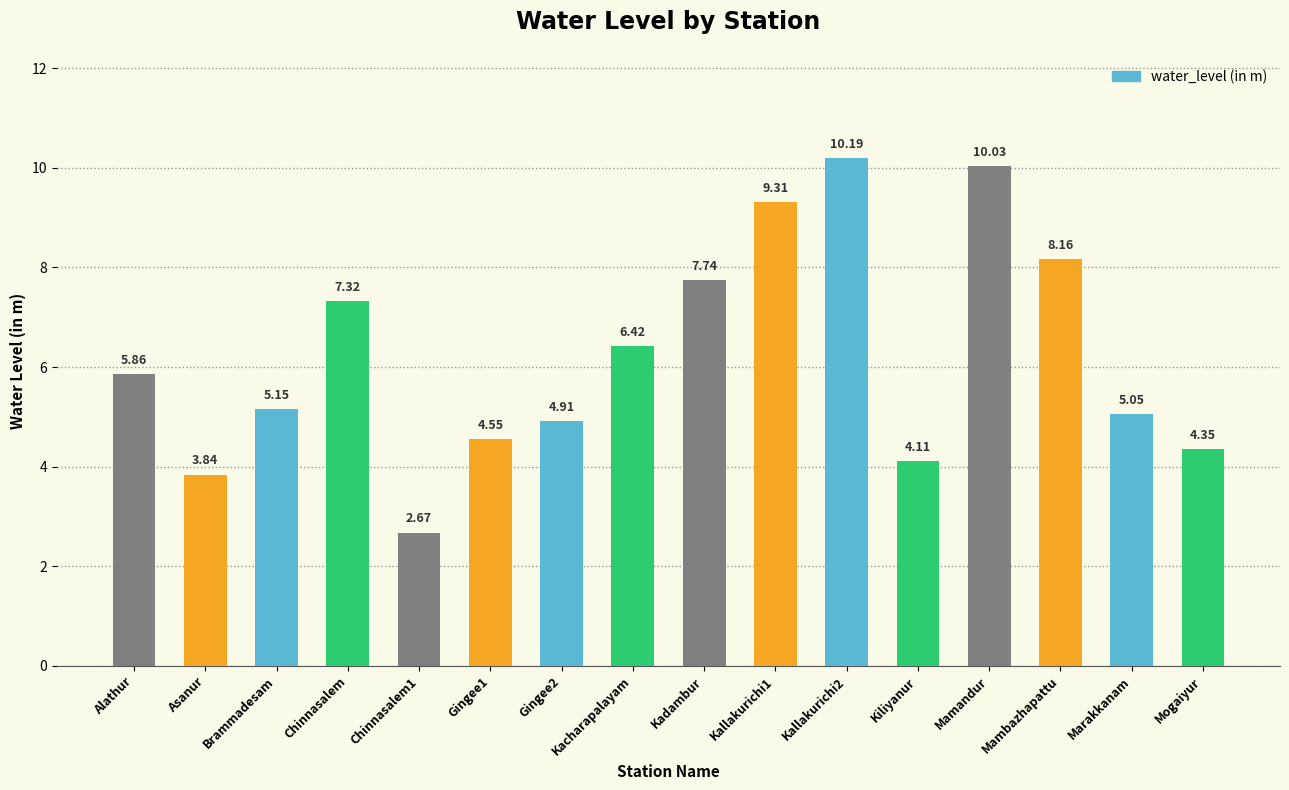

What is the label of the 1st bar from the right?

Mogaiyur